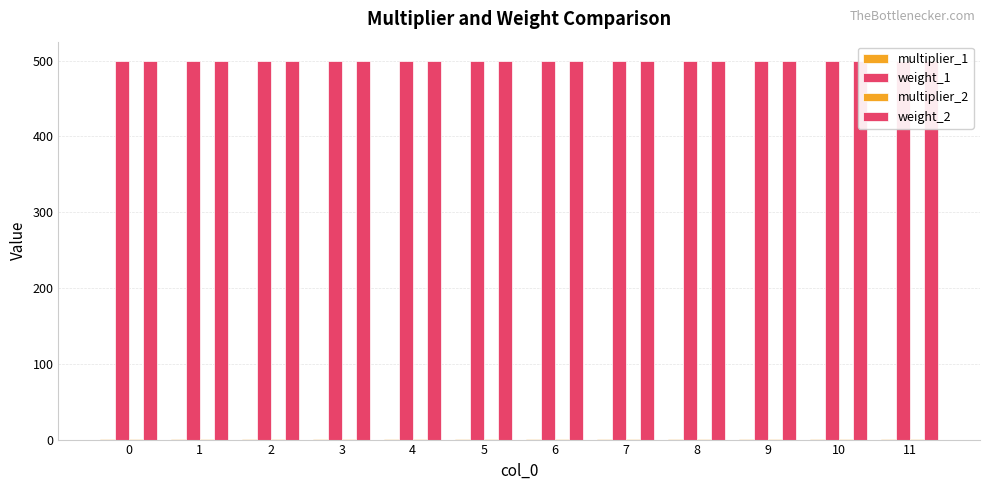

Which series has the largest total across all categories?

weight_1